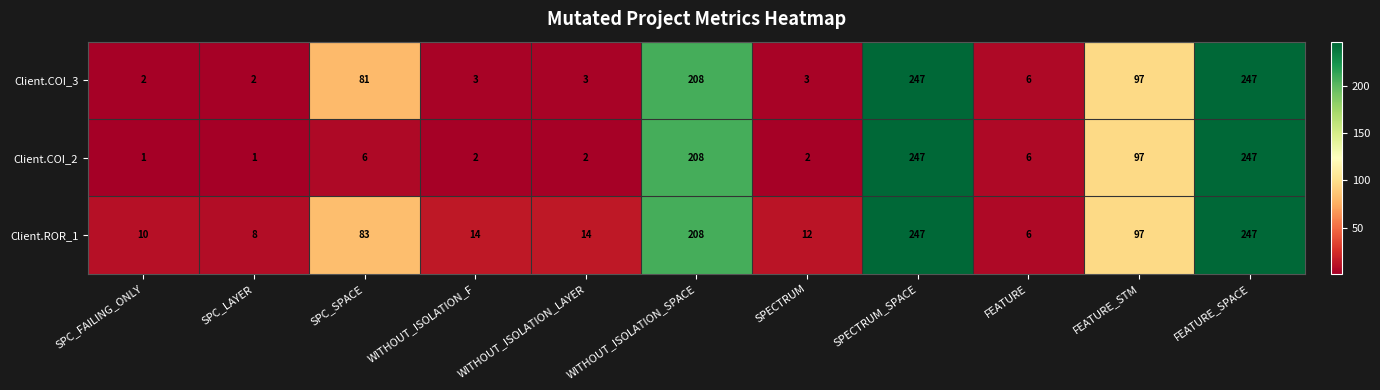

True or false: Client.COI_2 has a value of 2 at WITHOUT_ISOLATION_LAYER.

True